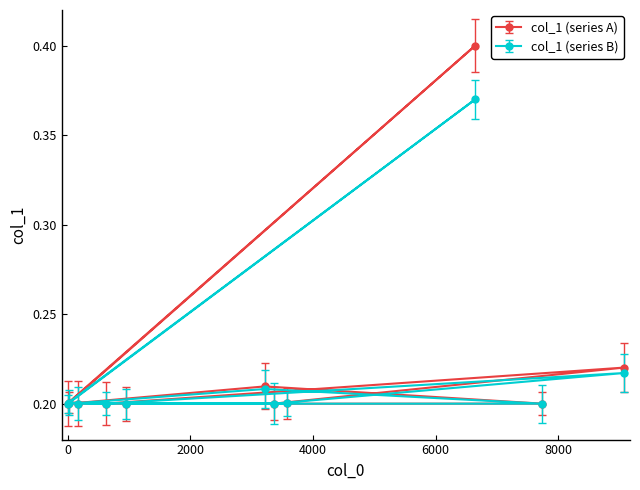

The chart shows a value of 0.2 at 3577. True or false?

True